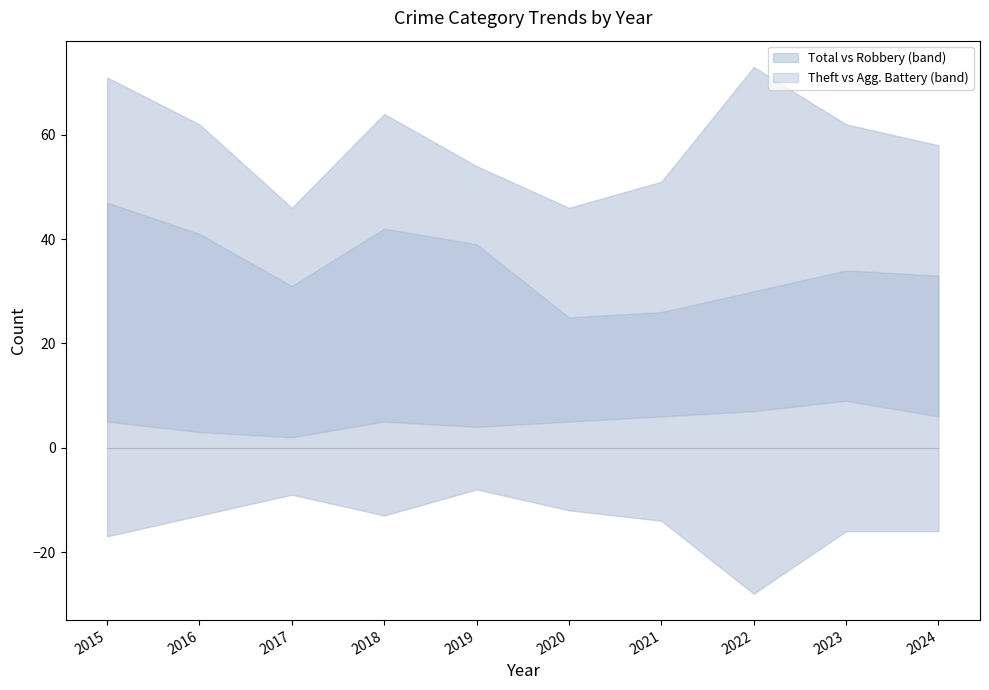

The value of Robbery at 2023 is 16. True or false?

True